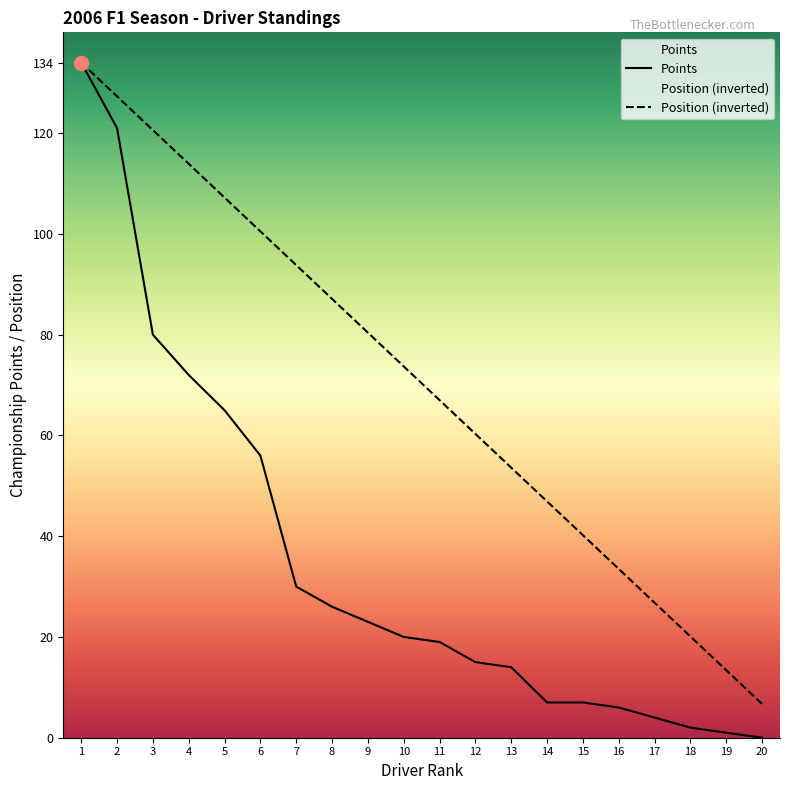

Rank the series at 17 from highest to lowest value.

Position (inverted), Points